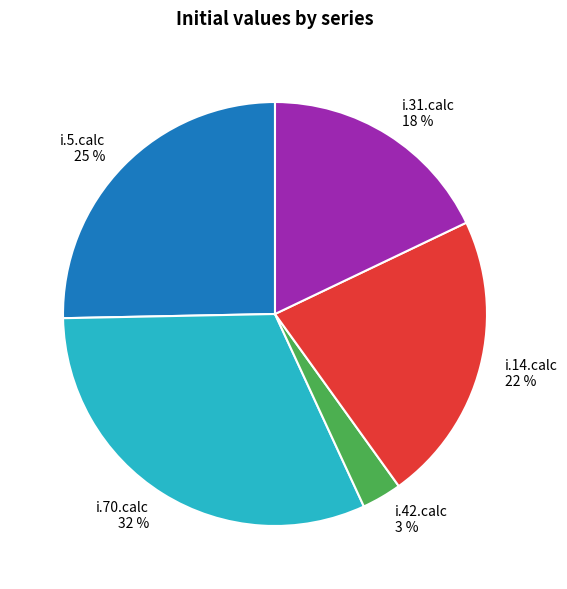

Which has a higher value, i.14.calc or i.70.calc?

i.70.calc